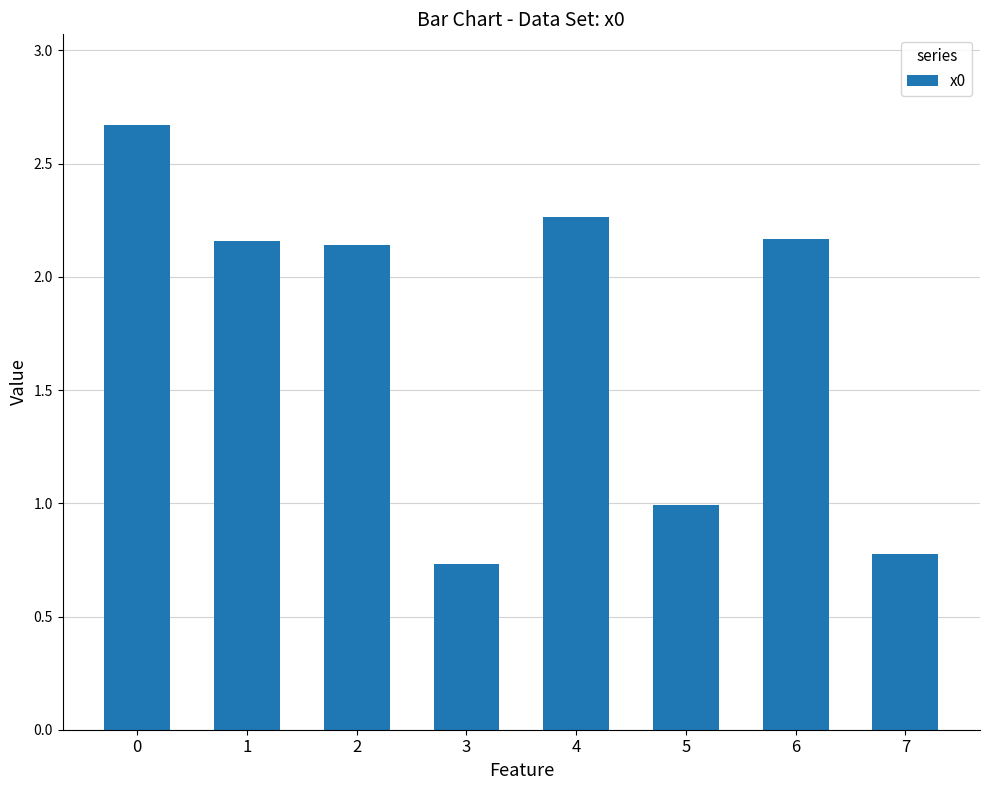

What is the difference between the maximum and minimum values?

1.9